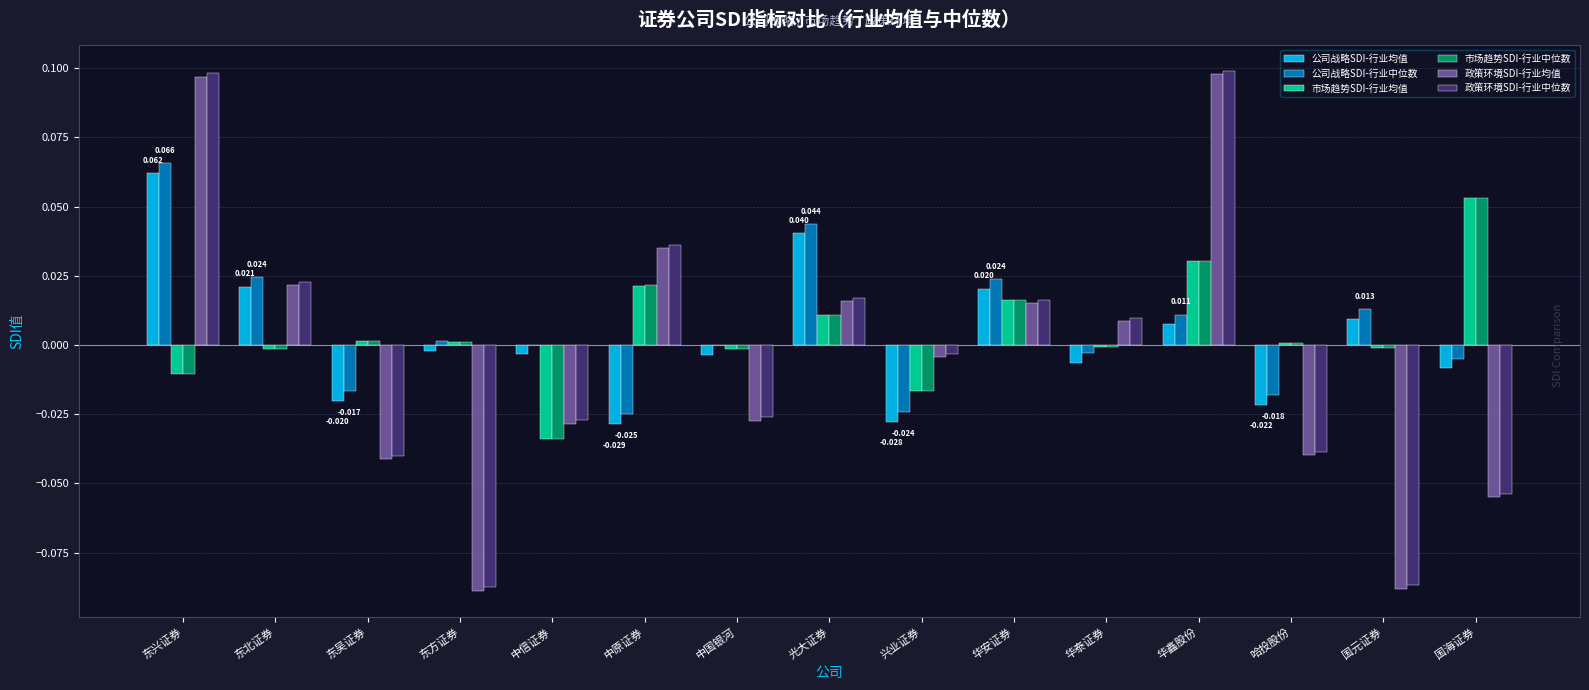

At which category is the sum across all series the highest?

东兴证券